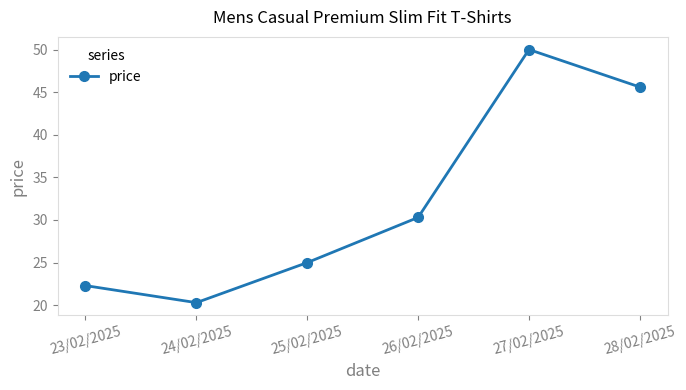

List the labels in order of value, largest first.

27/02/2025, 28/02/2025, 26/02/2025, 25/02/2025, 23/02/2025, 24/02/2025